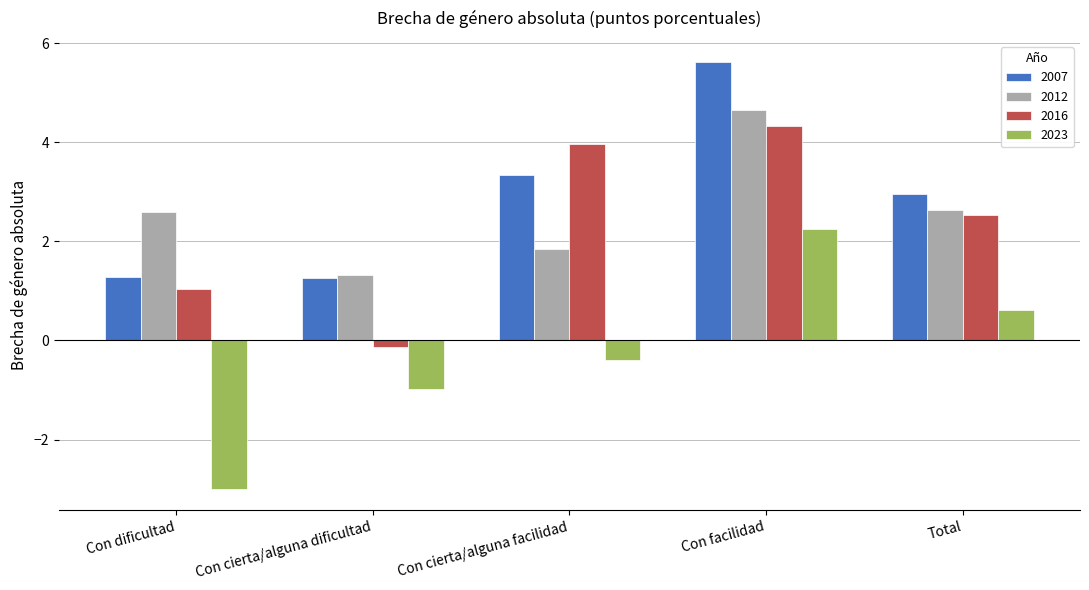

Where is 2023 nearest to the value 0?

Con cierta/alguna facilidad